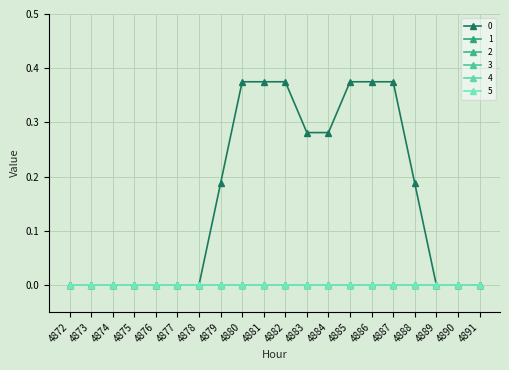

True or false: 4 and 0 cross at least once.

False